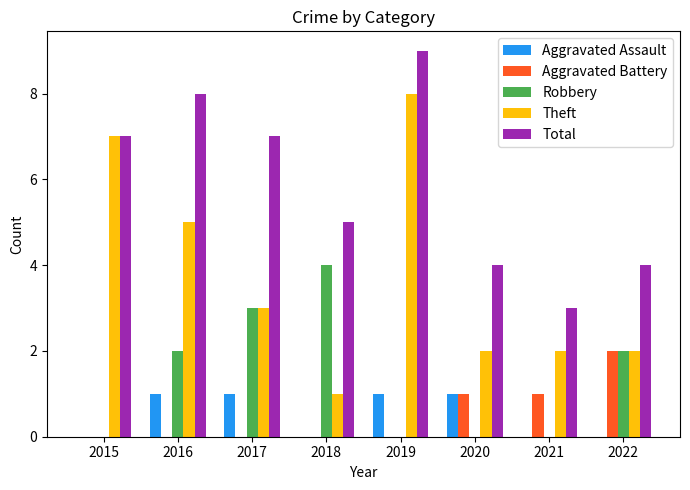

The Total series shows 14 at 2019. True or false?

False